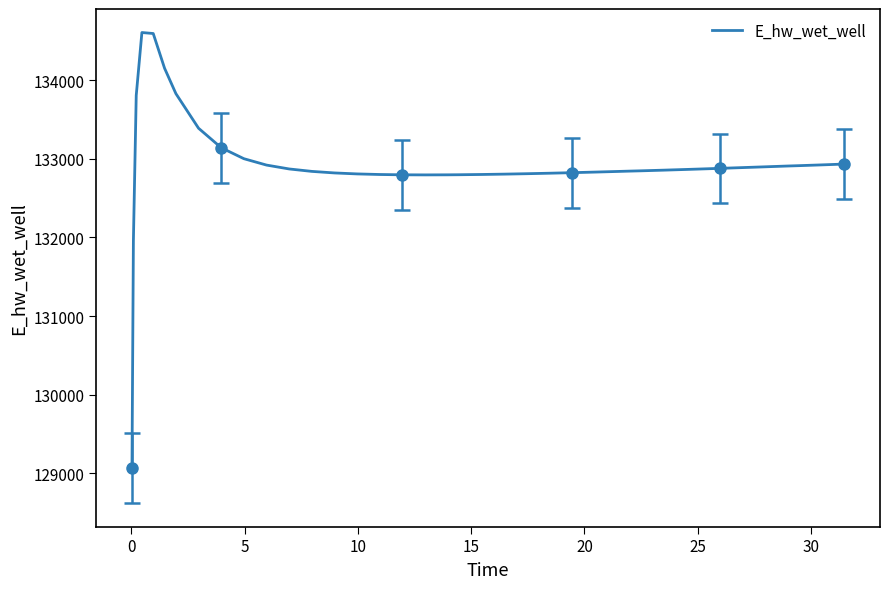

What is the minimum value for E_hw_wet_well?

129063.1